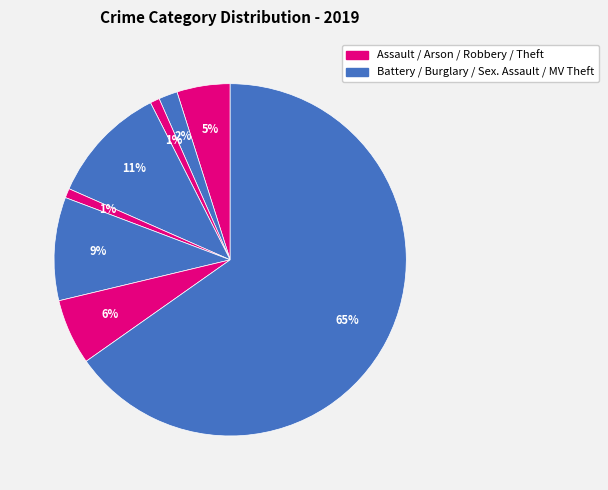

To the nearest percent, what is the difference between the largest and smallest slice percentages?

64%